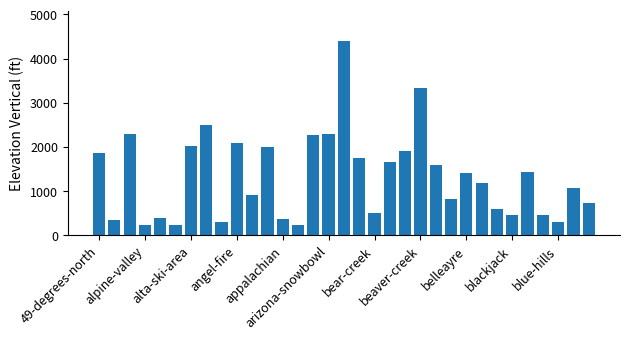

What is the minimum value shown in the chart?

220